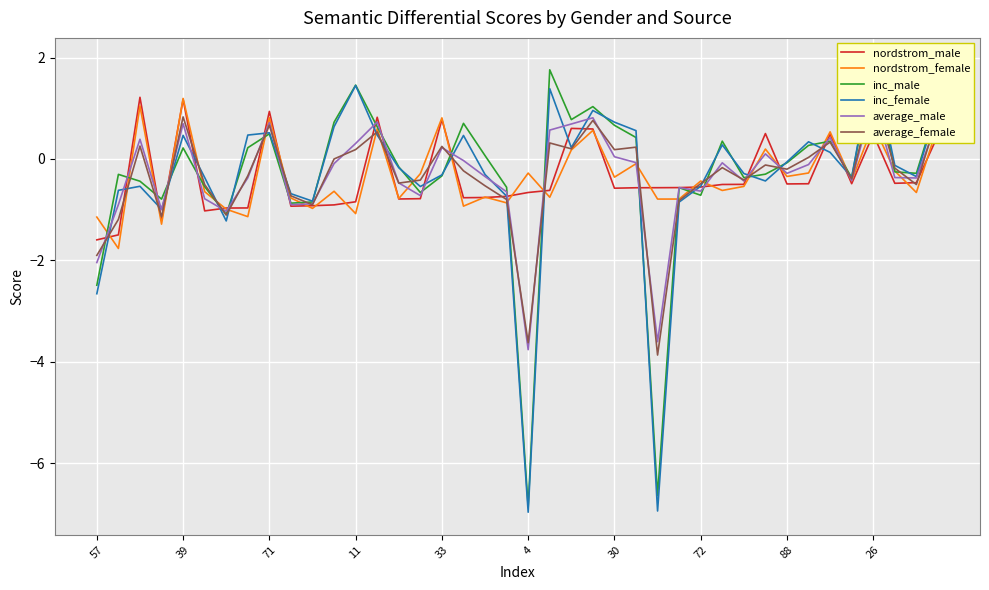

What is the highest value of the nordstrom_male series?

1.2